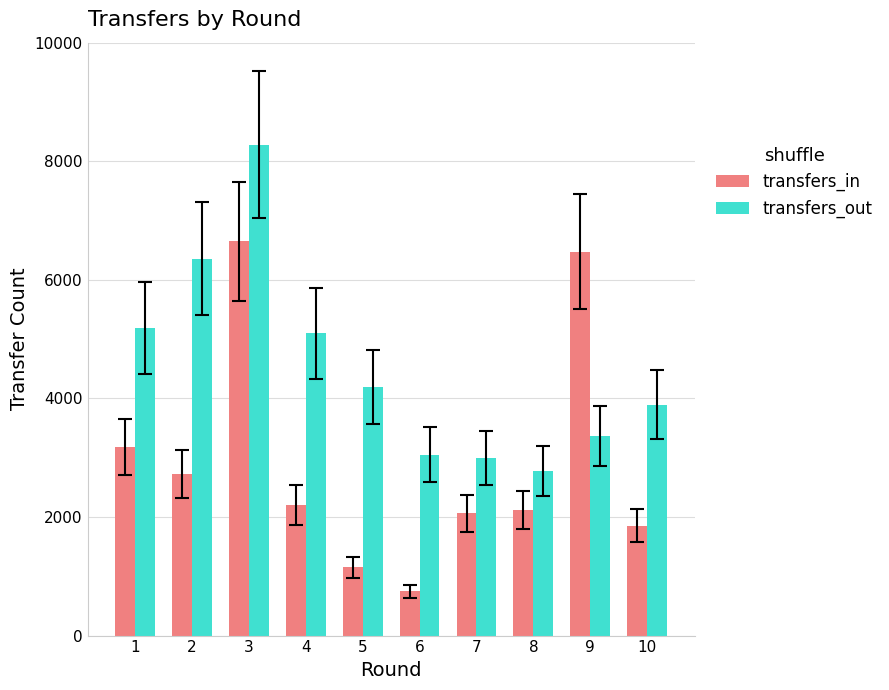

Where does the transfers_out series first go above 4193?

1